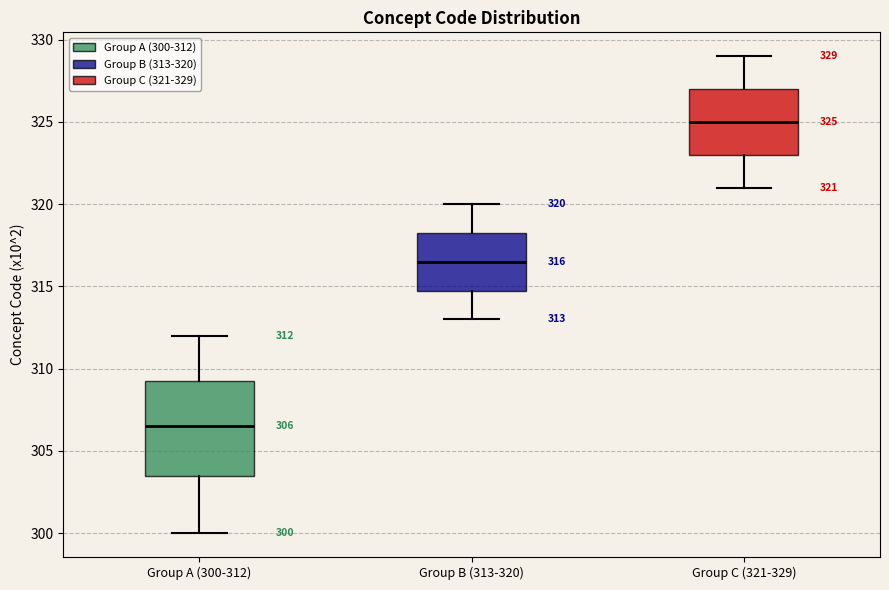

Which box has the highest median line?

Group C (321-329)